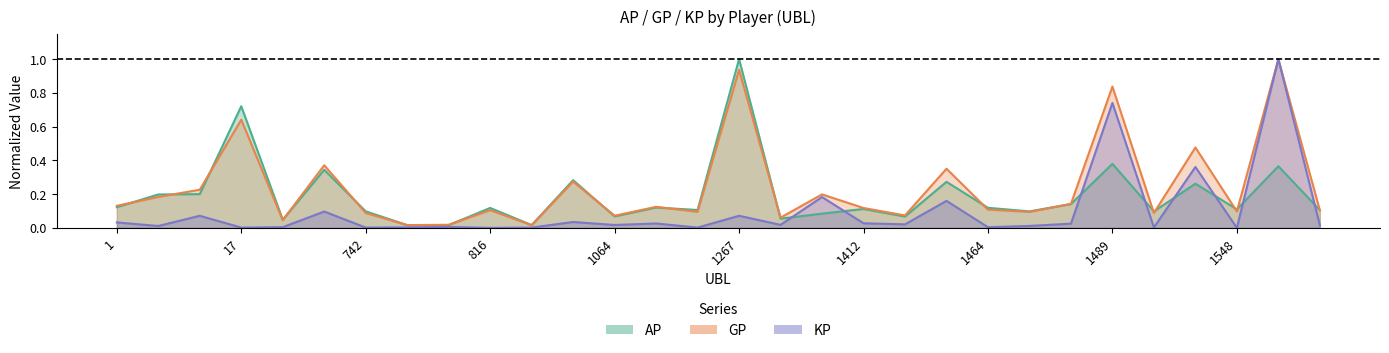

In KP, how many points are lower than both neighbors (excluding endpoints)?

11